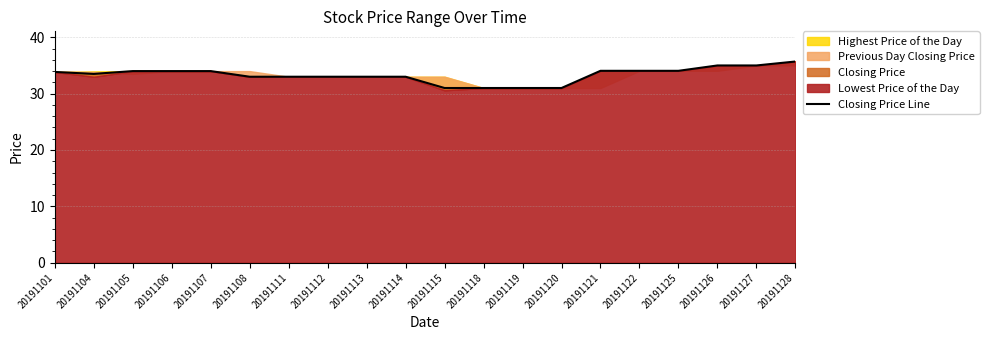

What is the minimum value shown in the chart?

31.0